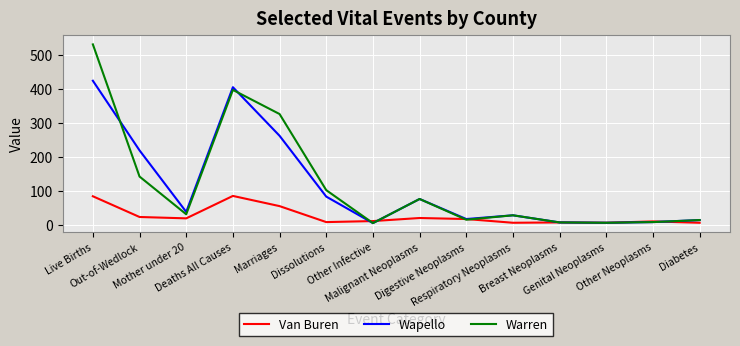

What is the maximum value shown in the chart?

532